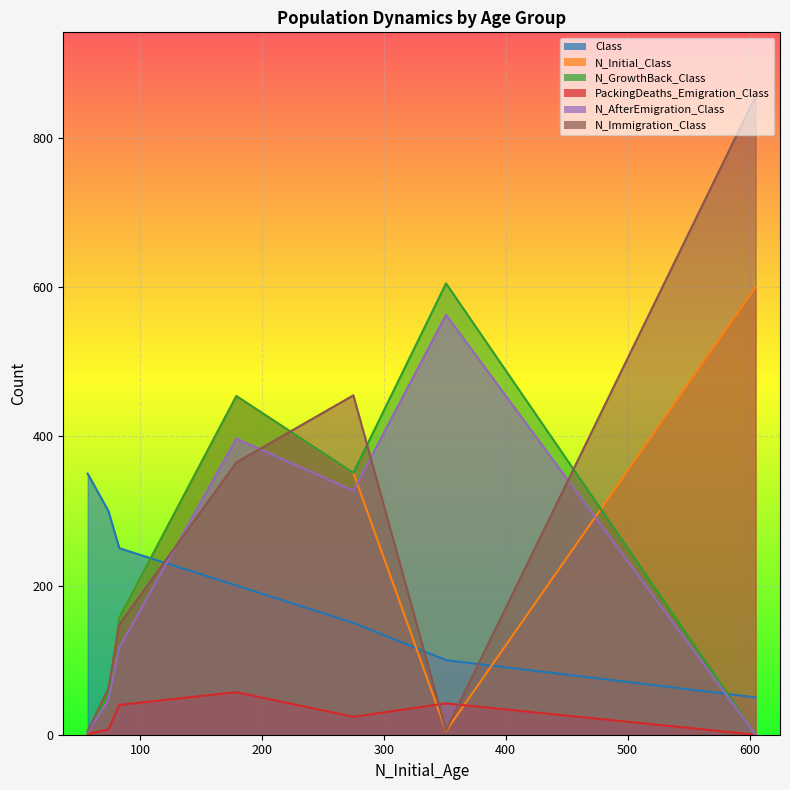

Read the N_Initial_Class value at 57.

4